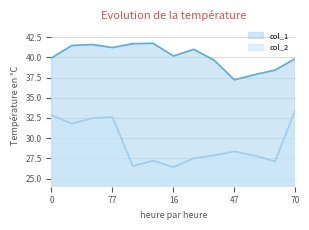

List the series in order of their overall mean, highest first.

col_1, col_2